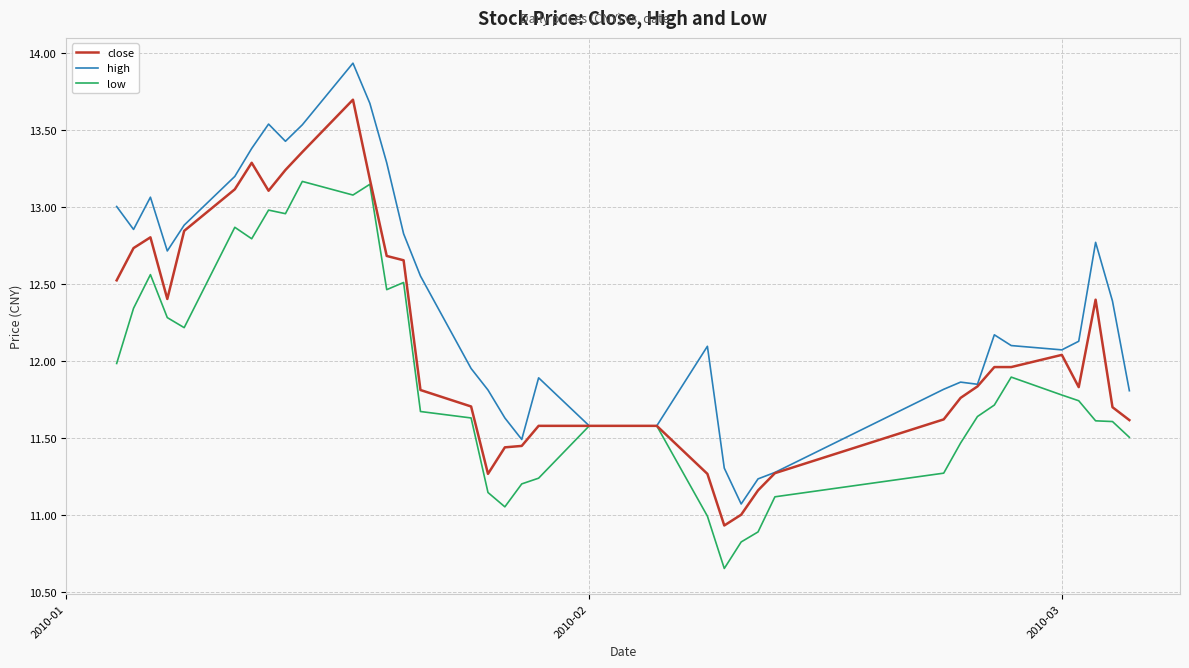

What is the difference between the second highest and second lowest values in the high series?

2.4